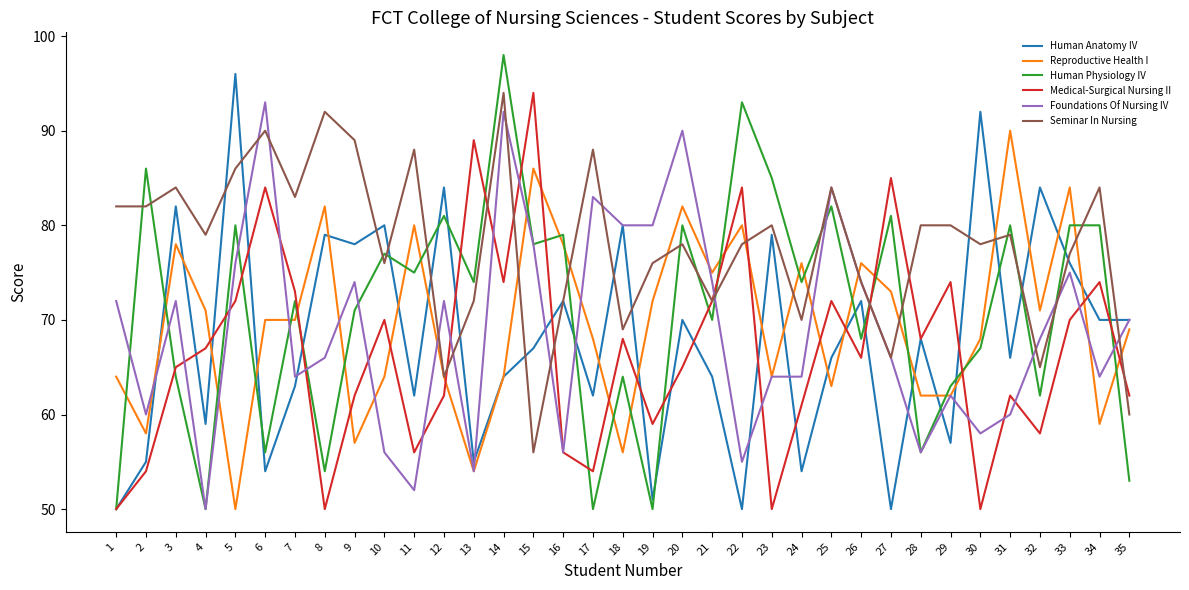

At which category is the sum across all series the highest?

14